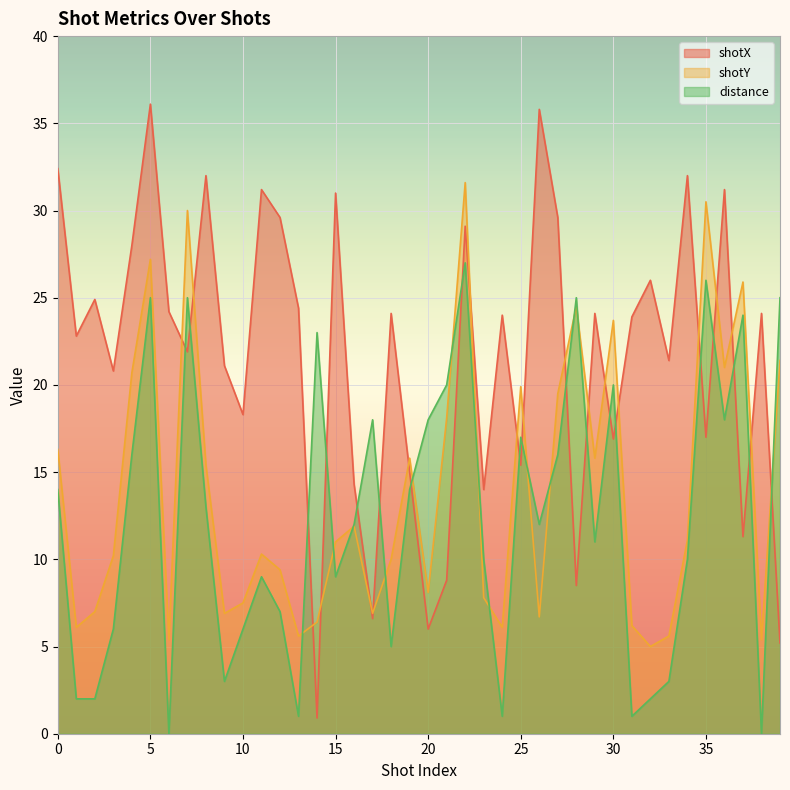

How many data points in shotX are less than 24?

20